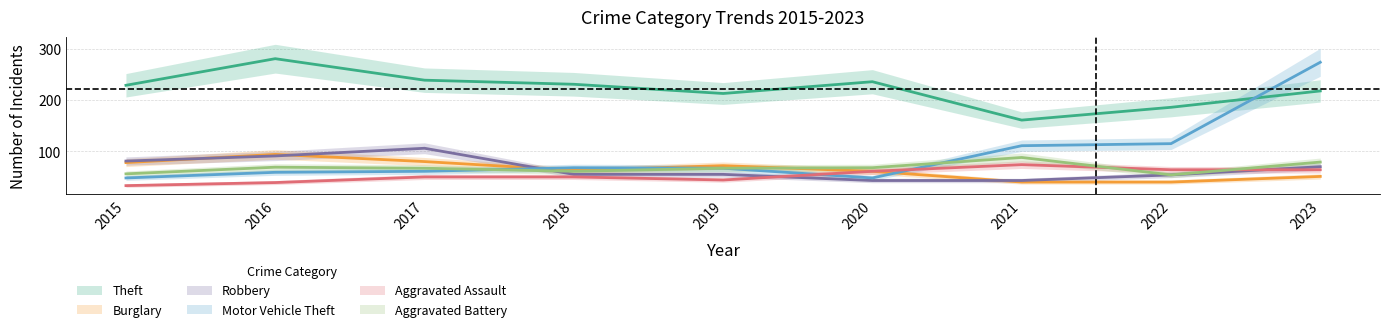

Reading left to right, extract all data points from this chart.

Theft: 2015=229	2016=281	2017=239	2018=231	2019=213	2020=236	2021=161	2022=186	2023=218
Burglary: 2015=78	2016=94	2017=80	2018=63	2019=72	2020=61	2021=40	2022=40	2023=51
Robbery: 2015=81	2016=91	2017=106	2018=55	2019=55	2020=43	2021=43	2022=54	2023=70
Motor Vehicle Theft: 2015=48	2016=59	2017=61	2018=68	2019=67	2020=48	2021=111	2022=115	2023=274
Aggravated Assault: 2015=33	2016=39	2017=50	2018=50	2019=44	2020=61	2021=74	2022=64	2023=64
Aggravated Battery: 2015=56	2016=69	2017=67	2018=61	2019=67	2020=68	2021=88	2022=54	2023=79